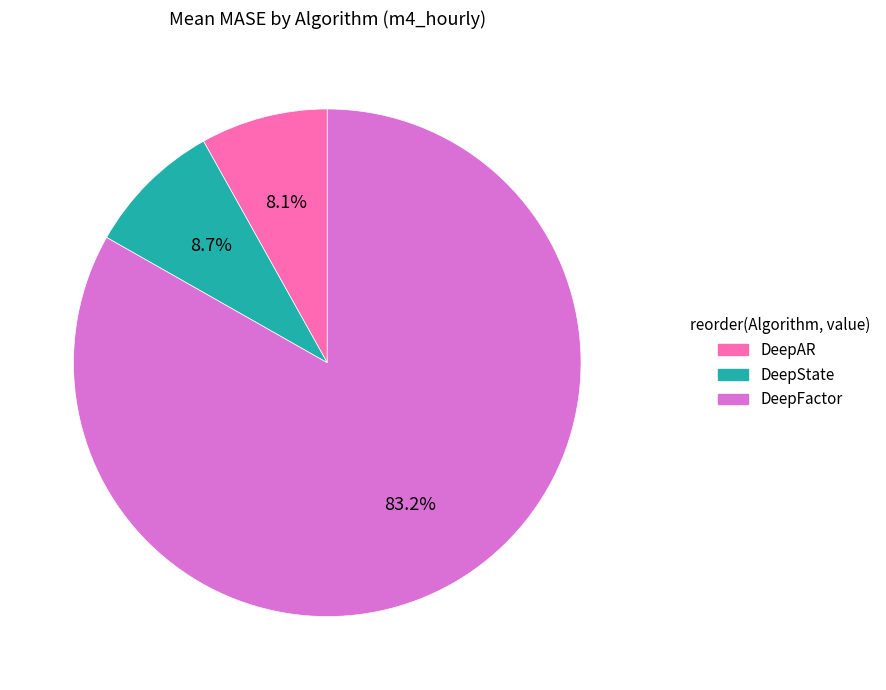

To the nearest percent, what portion does DeepAR represent?

8%